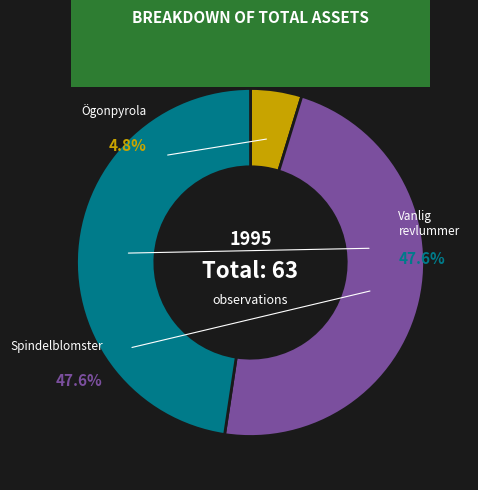

Is there any slice that represents more than half of the pie?

No